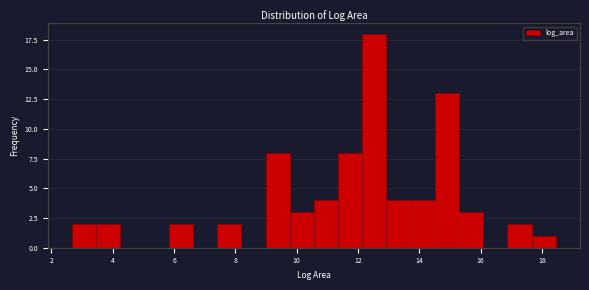

Read against the x-axis, roughly where is the centre of the tallest bar?

12.6